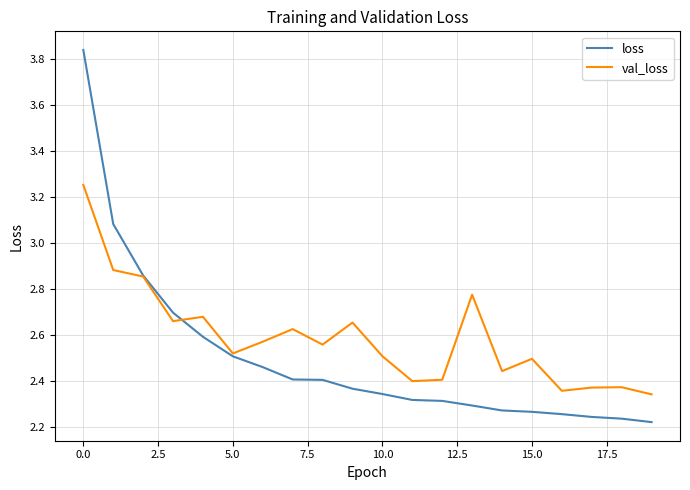

What is the difference between the maximum and second lowest values in the val_loss series?

0.9